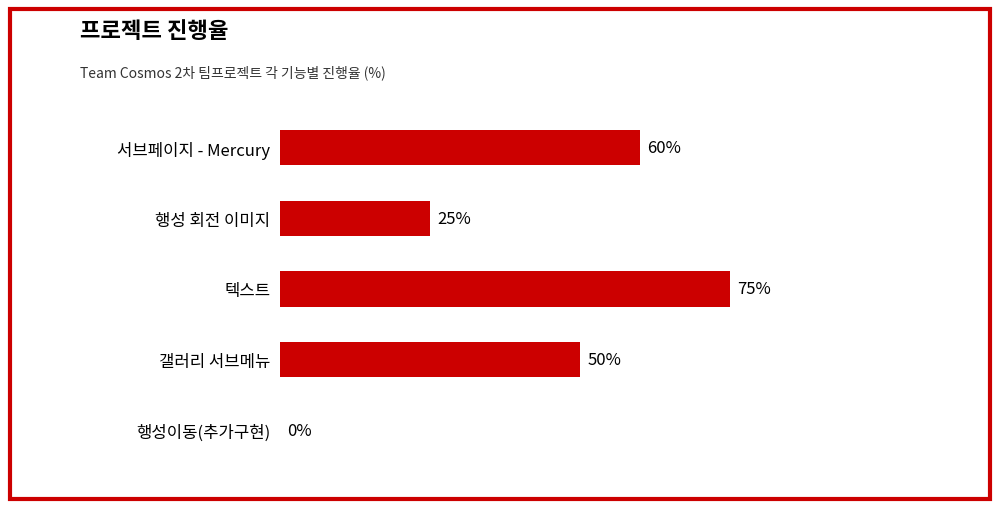

Where is the data nearest to the value 37?

행성 회전 이미지